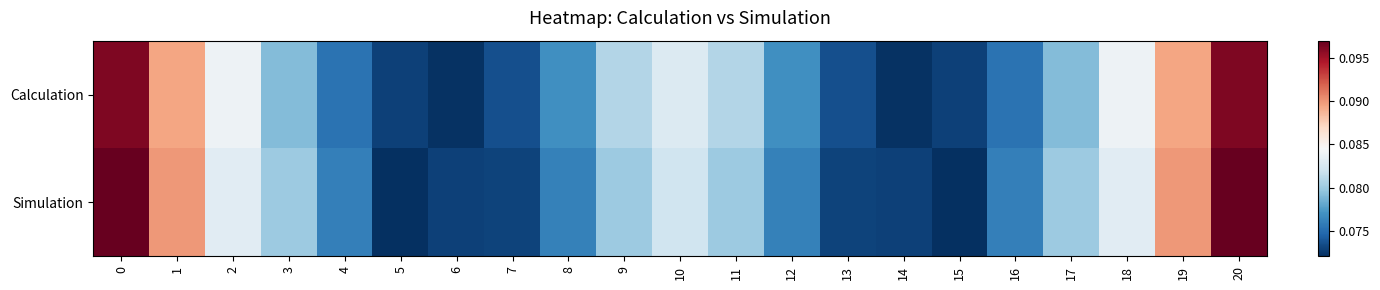

What is the total value across all series at 13?

0.1